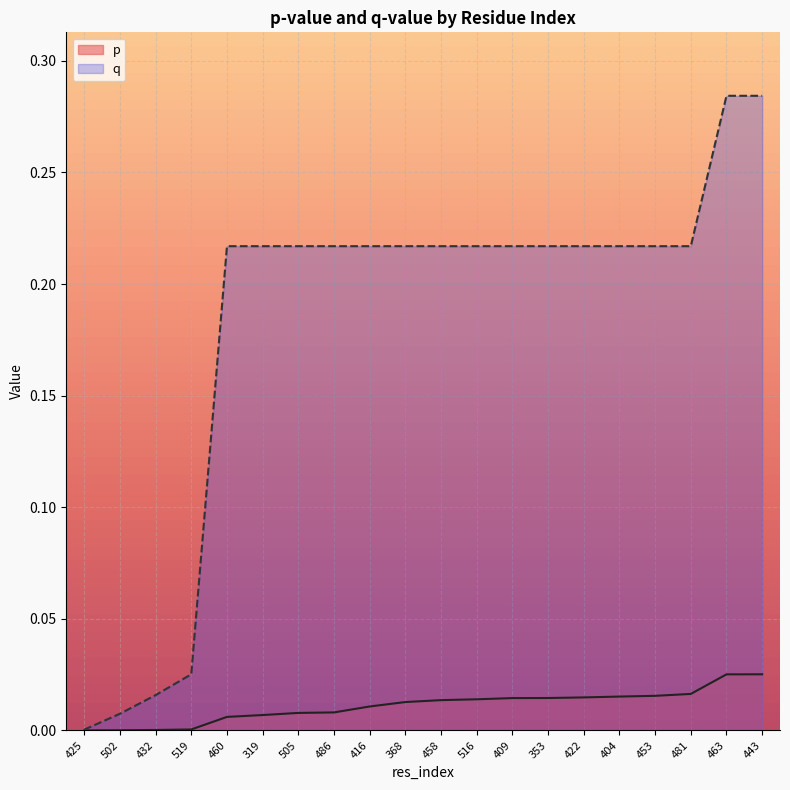

True or false: q and p cross at least once.

False